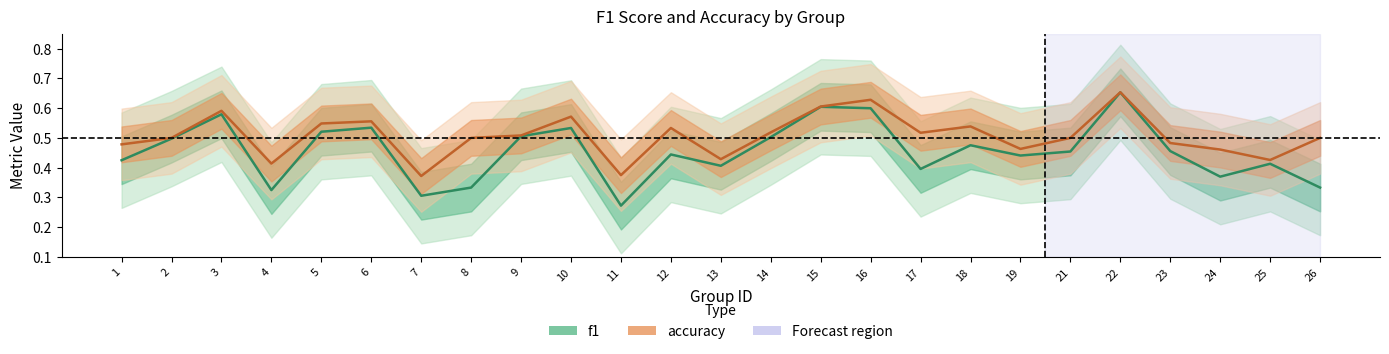

List the labels in order of f1 value, largest first.

22, 15, 16, 3, 6, 10, 5, 9, 14, 2, 18, 23, 21, 12, 19, 1, 25, 13, 17, 24, 8, 26, 4, 7, 11